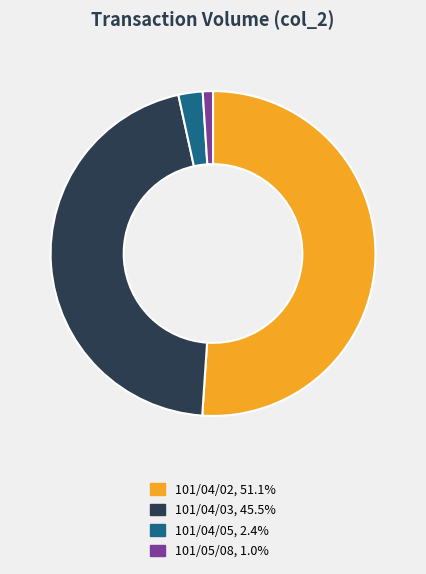

Do 101/04/02 and 101/04/03 together represent more than half of the pie?

Yes